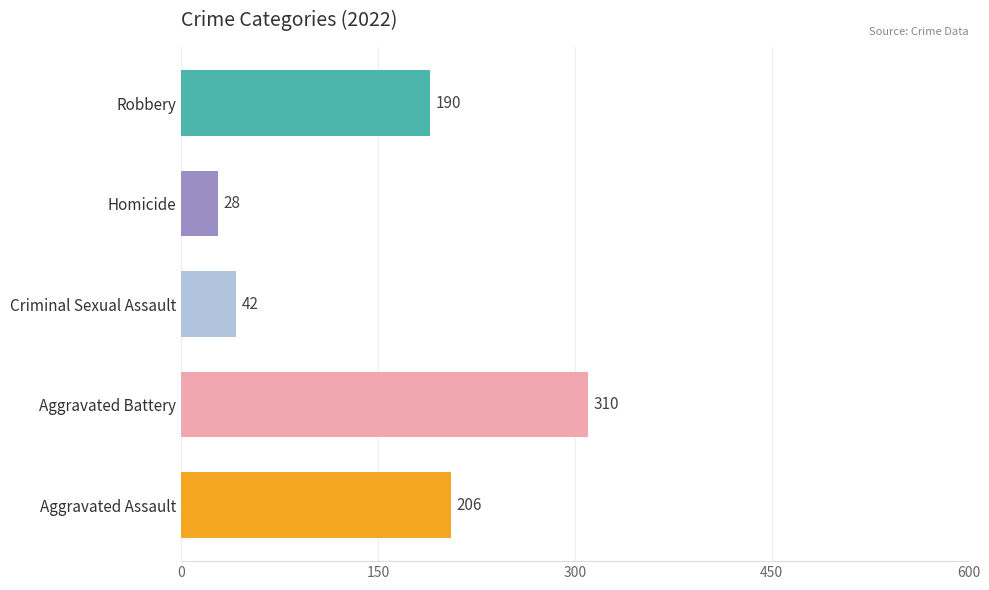

The value at Aggravated Assault is 206. True or false?

True